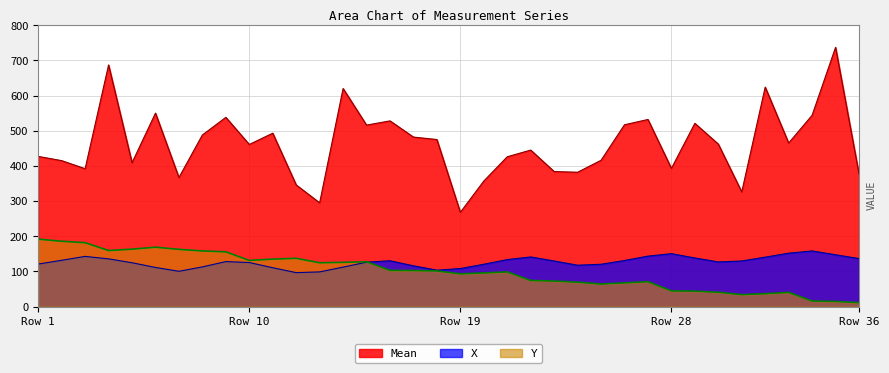

True or false: Y and X intersect in this chart.

True